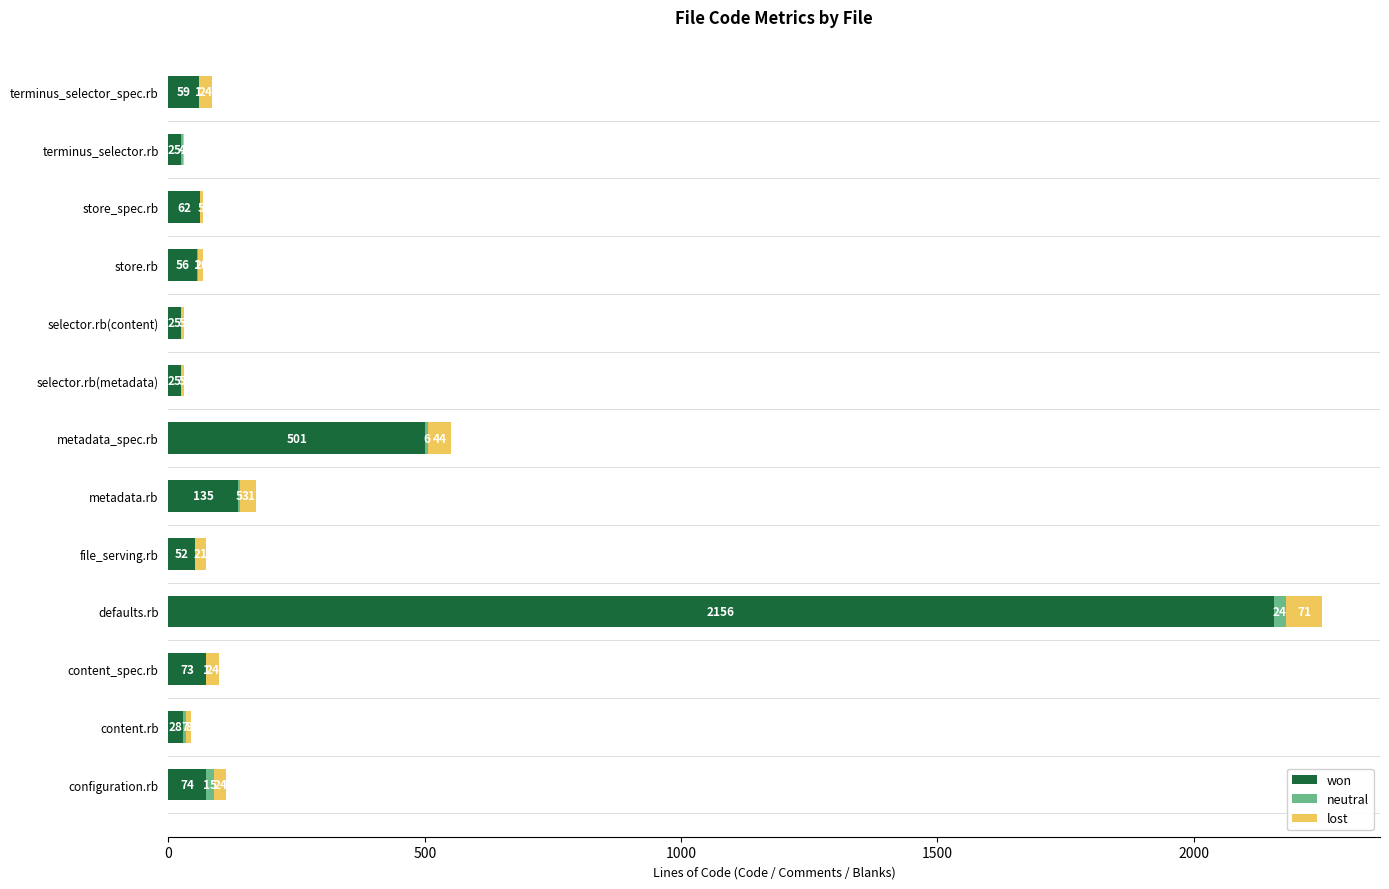

True or false: won has a value of 820 at metadata_spec.rb.

False